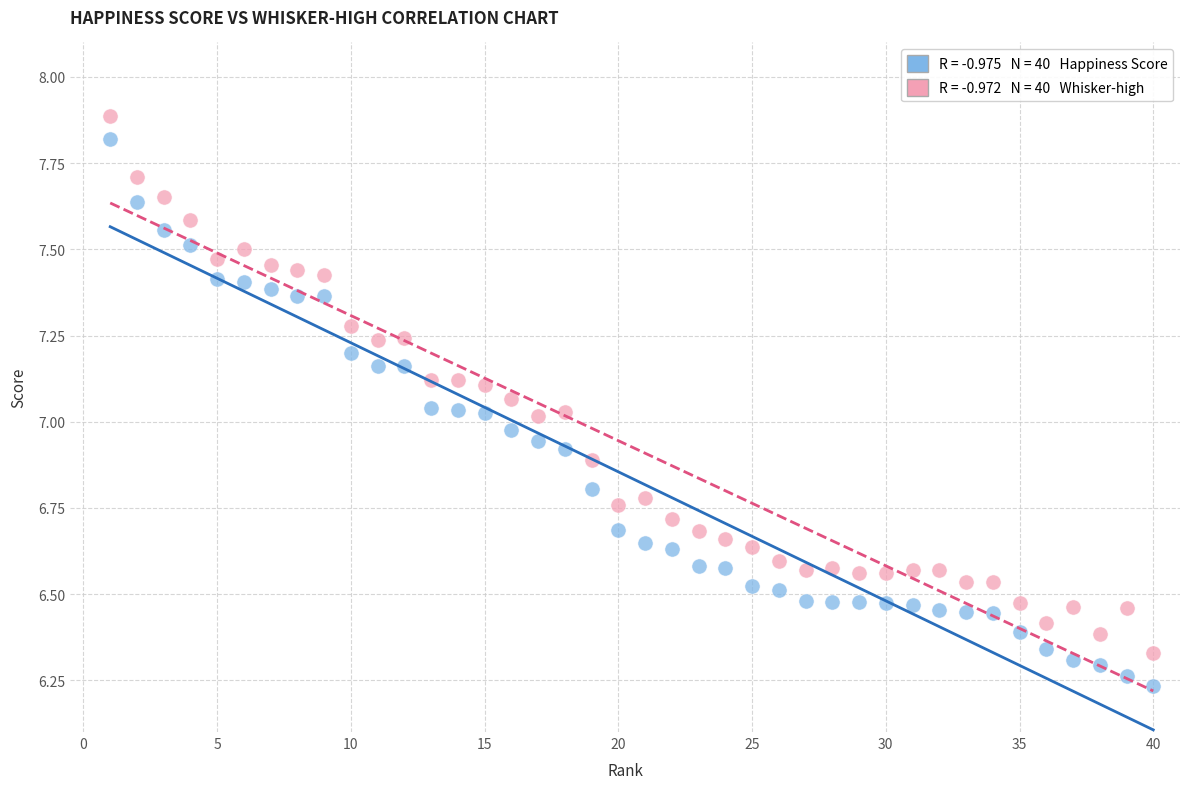

Across all data points, what is the range of Y values (max minus min)?

1.7